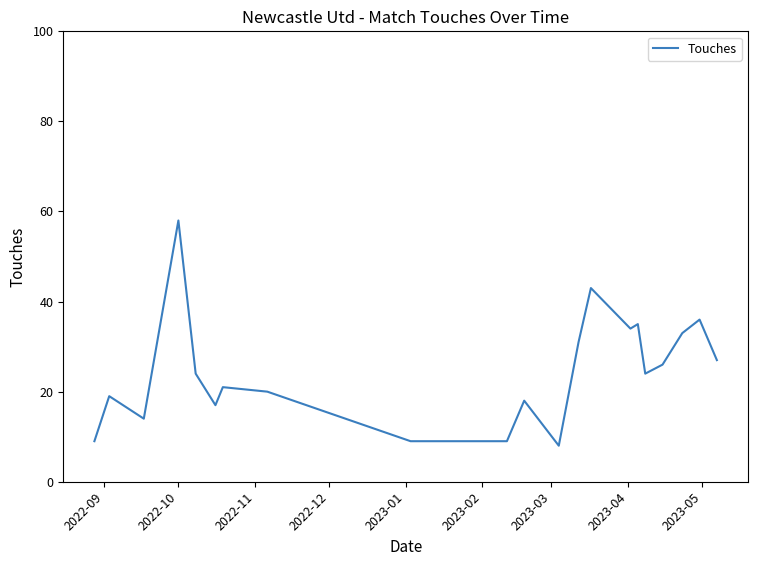

What is the maximum value shown in the chart?

58